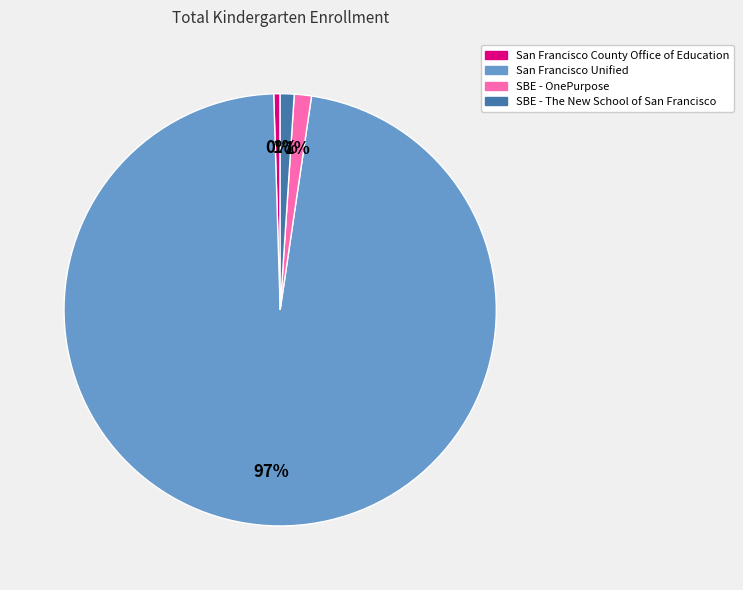

To the nearest percent, what portion does SBE - The New School of San Francisco represent?

1%